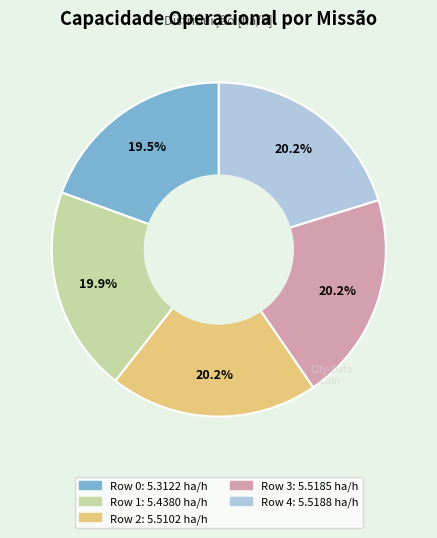

To the nearest percent, what is the difference between the Row 4 and Row 0 slice percentages?

1%